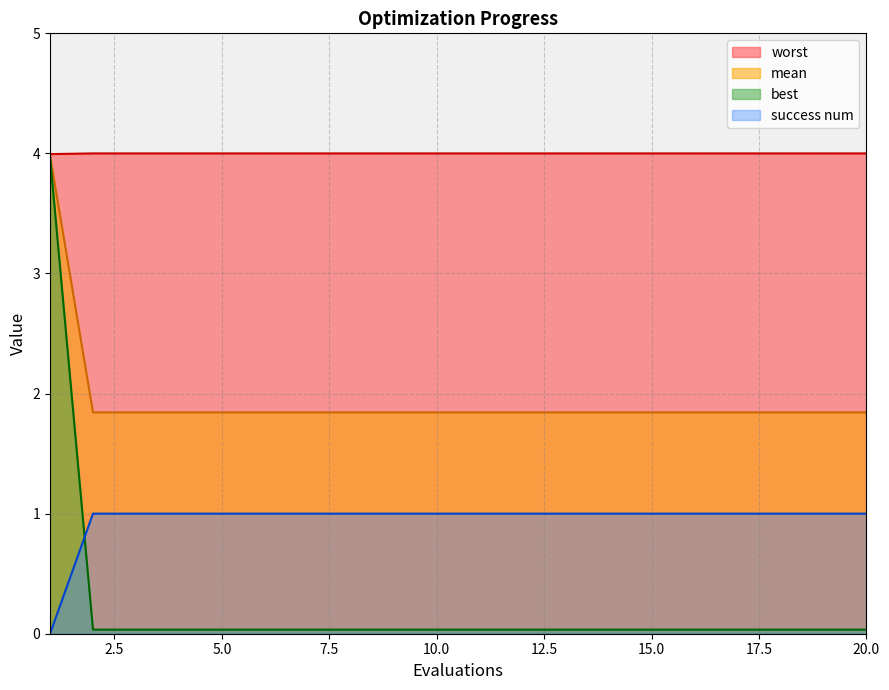

Is the value of worst at 1 greater than the value of success num at 18?

Yes